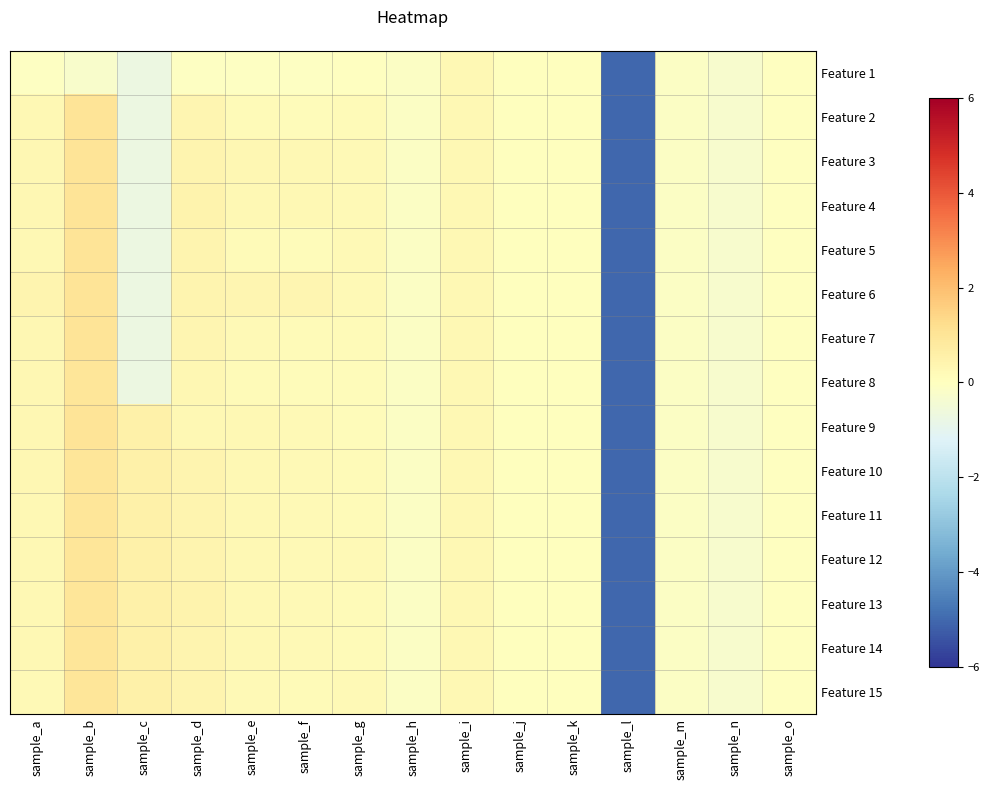

Which series has the largest range (max minus min)?

Feature 2